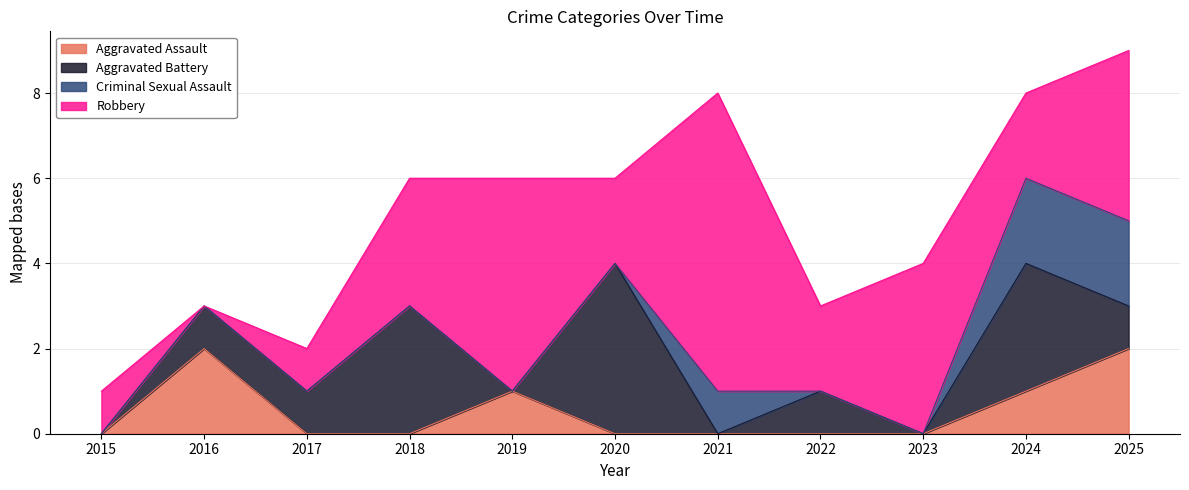

How many lines are shown in the chart?

4